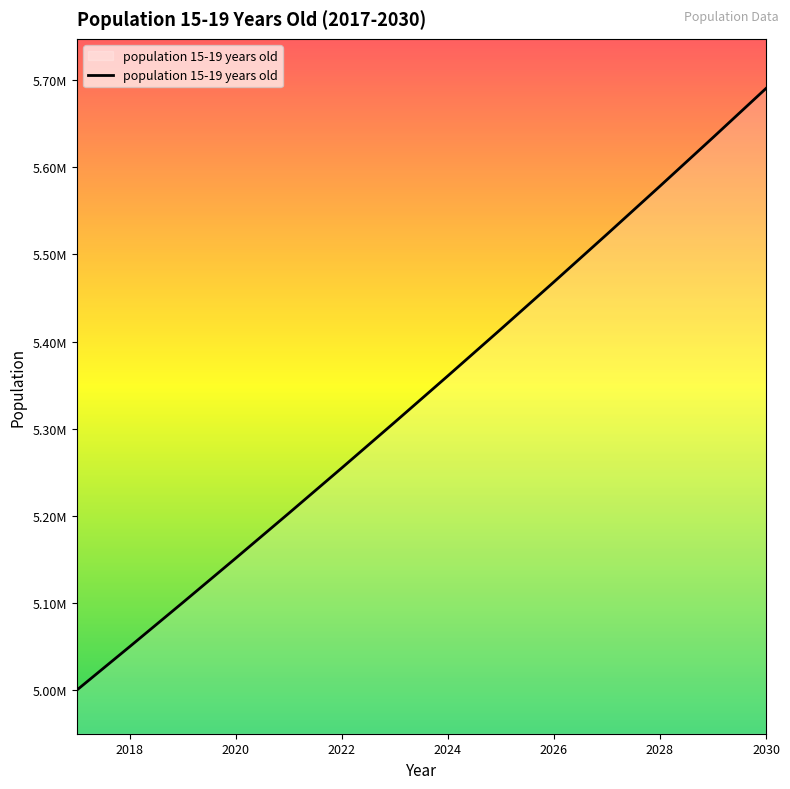

Does the chart display data point markers on the line(s)?

No